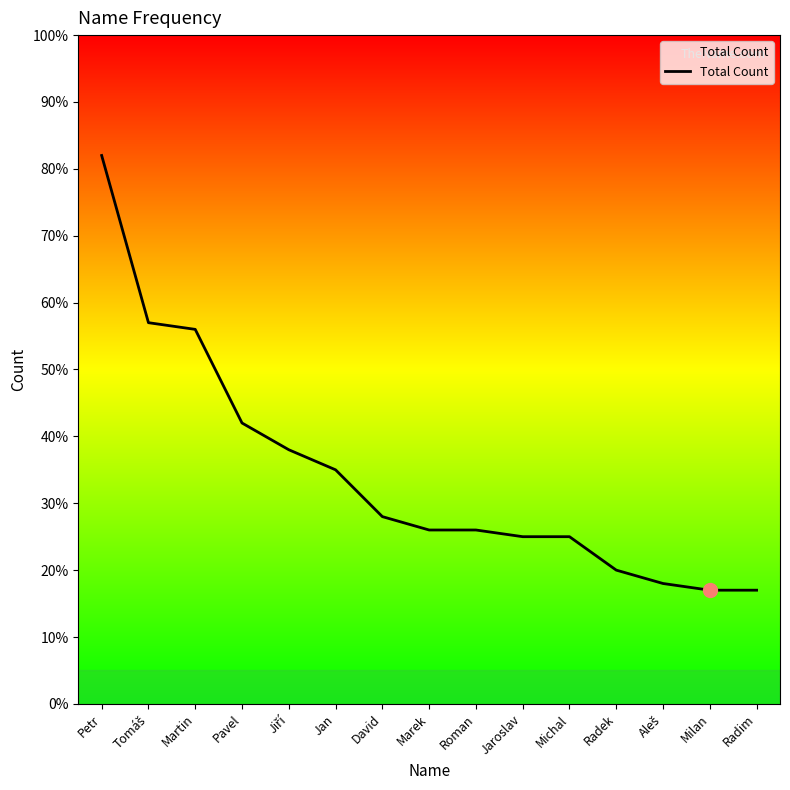

The value at Jan is 35. True or false?

True